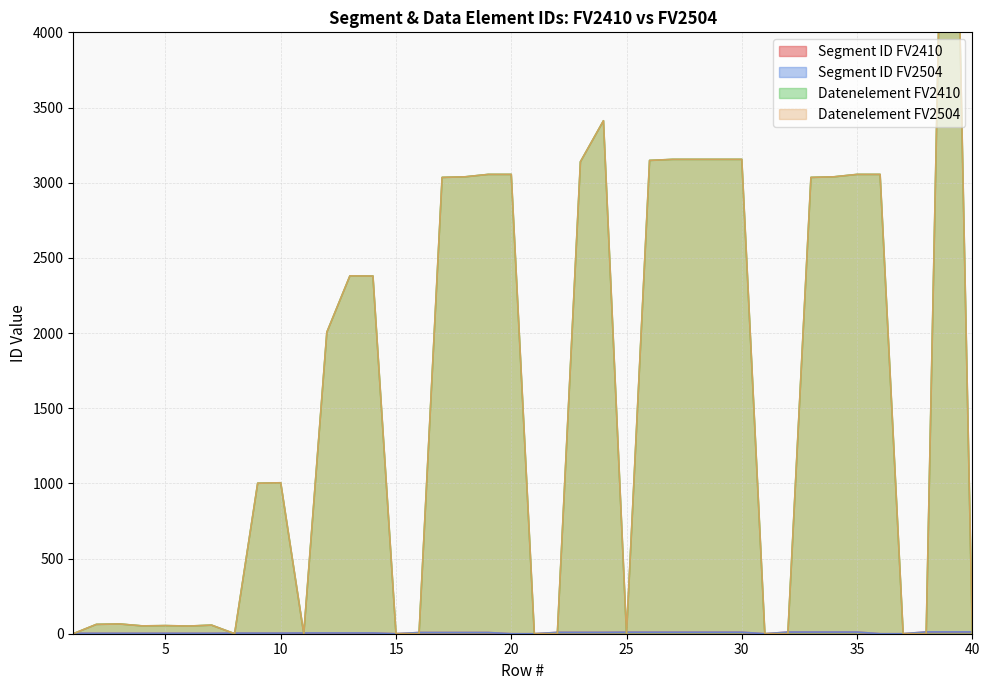

How many values in Datenelement FV2410 are above zero?

27